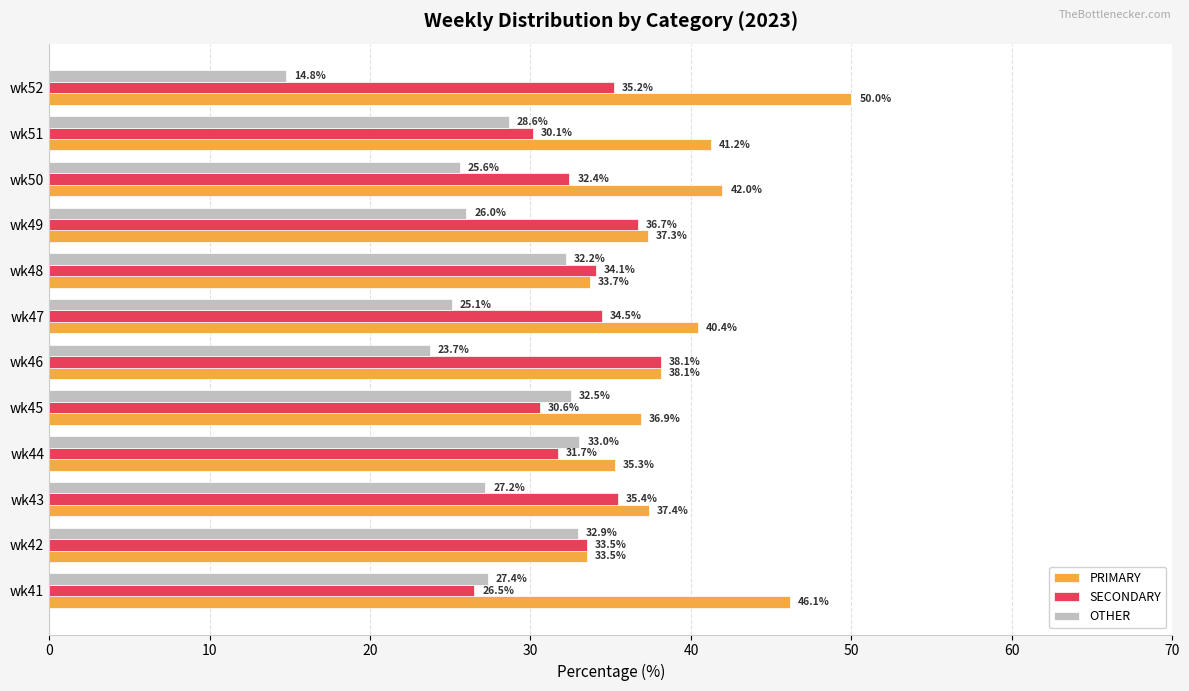

The SECONDARY series shows 30.1 at wk51. True or false?

True